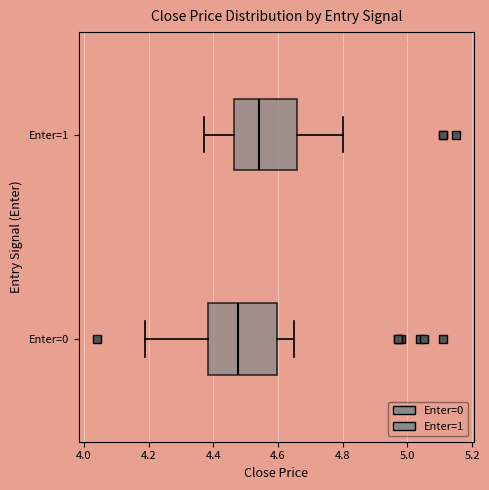

Where is the left edge of the box for Enter=1 on the x-axis? The values are not printed on the chart, so give them approximately, as read against the axis.

4.46